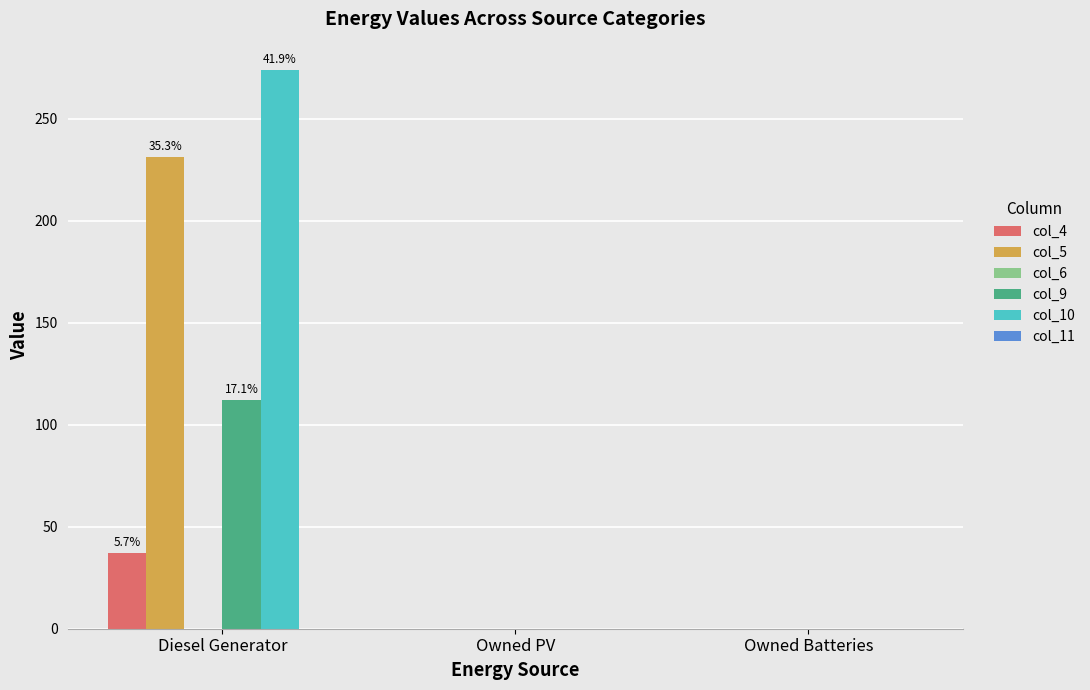

What is the sum of all col_9 values?

112